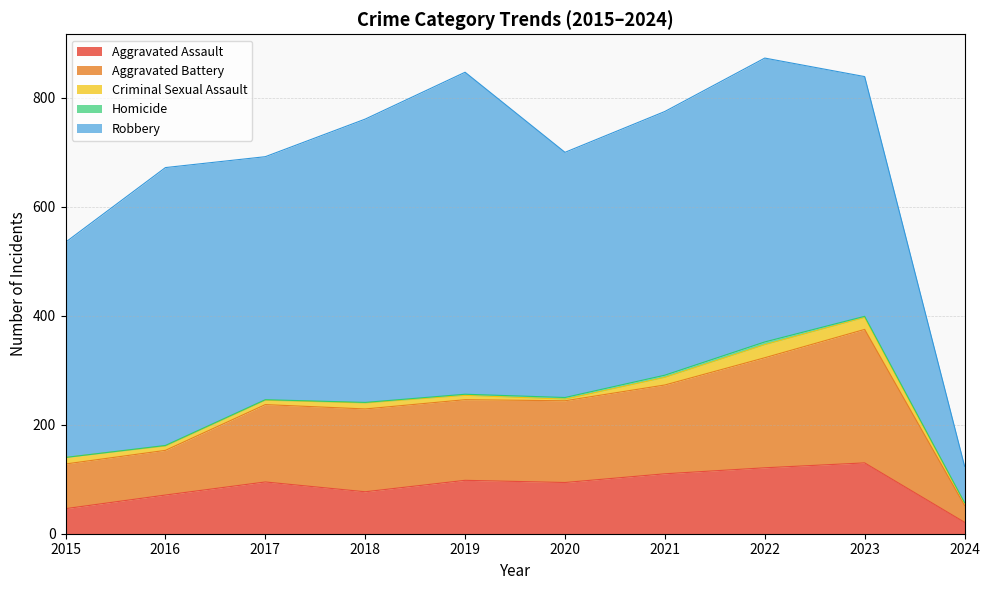

What is the value of the Aggravated Assault point at the 10th from the left?

21